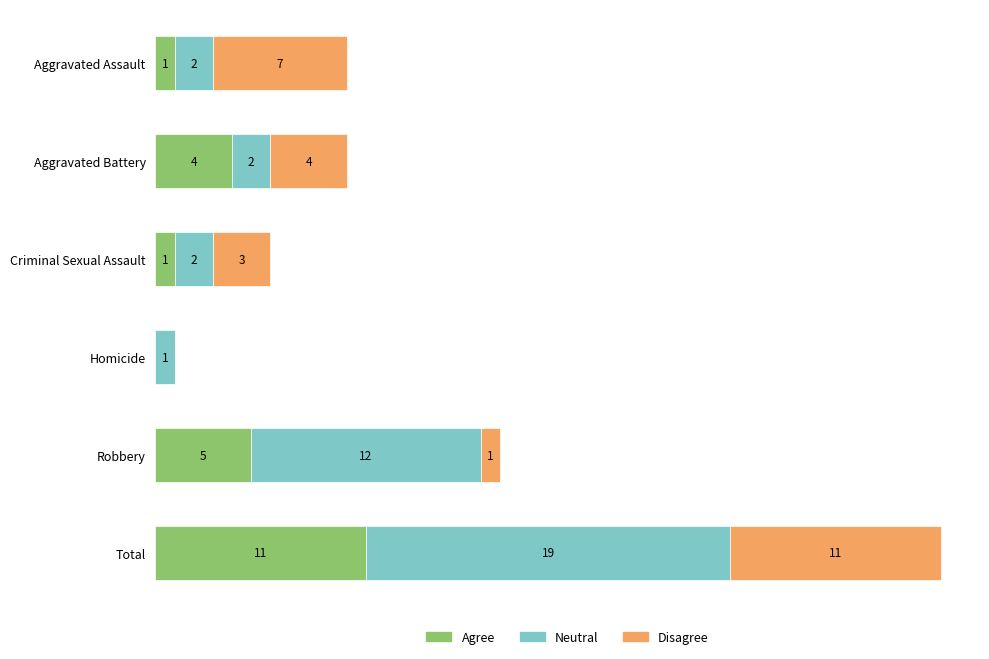

At which category is the sum across all series the highest?

Total